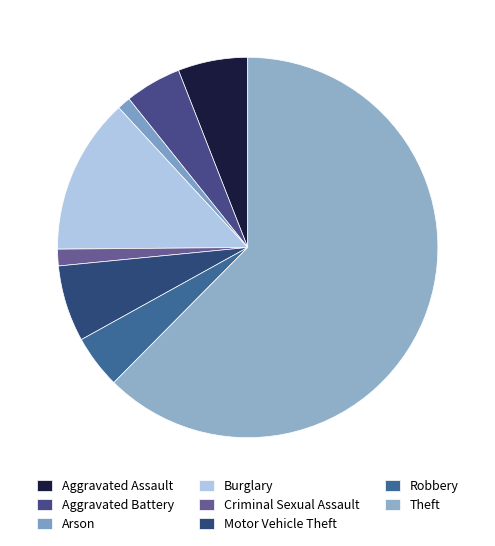

Is the sum of Criminal Sexual Assault and Aggravated Assault greater than half?

No